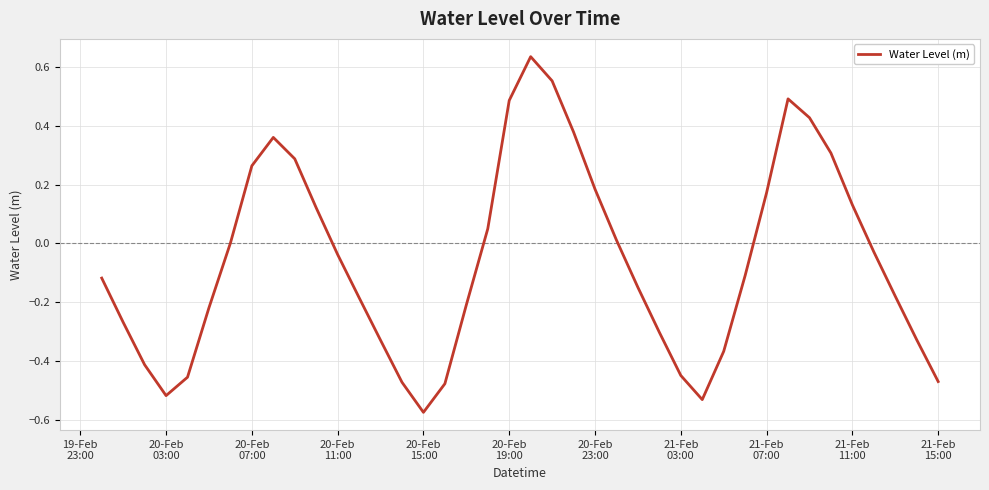

What is the difference between the maximum and minimum values?

1.2